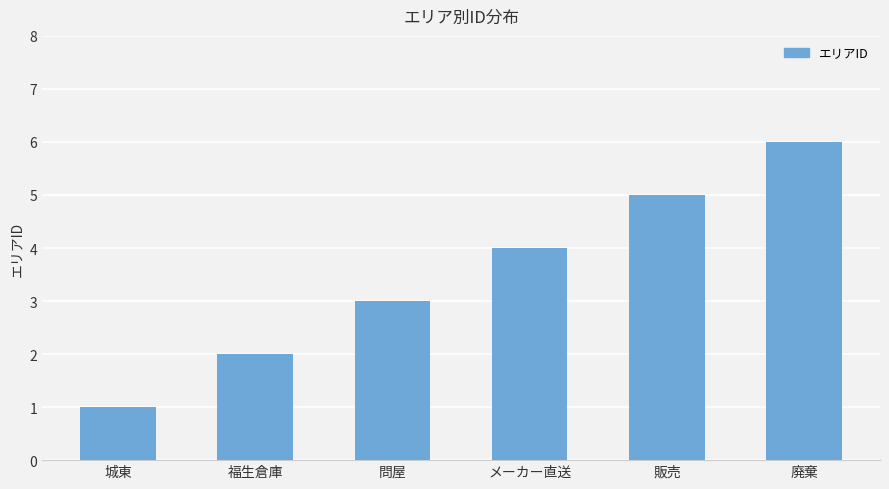

Count the number of data series in this chart.

1